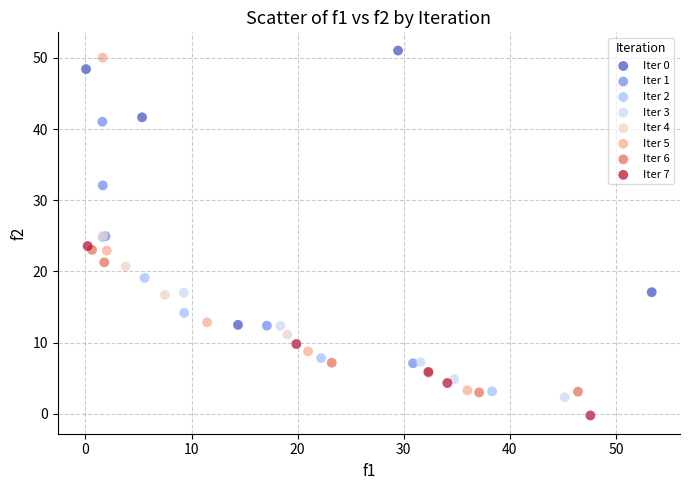

Which series reaches the maximum Y coordinate?

Iter 0